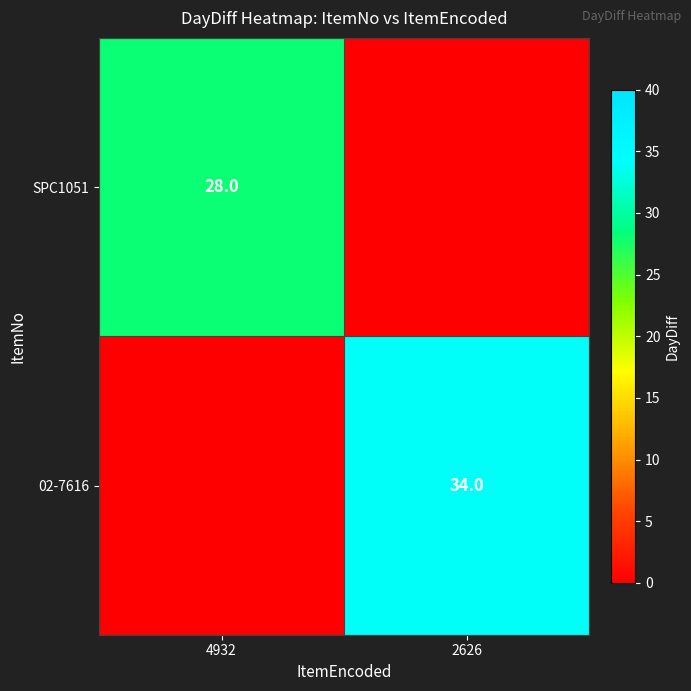

What is the difference between the maximum and minimum values in the SPC1051 series?

28